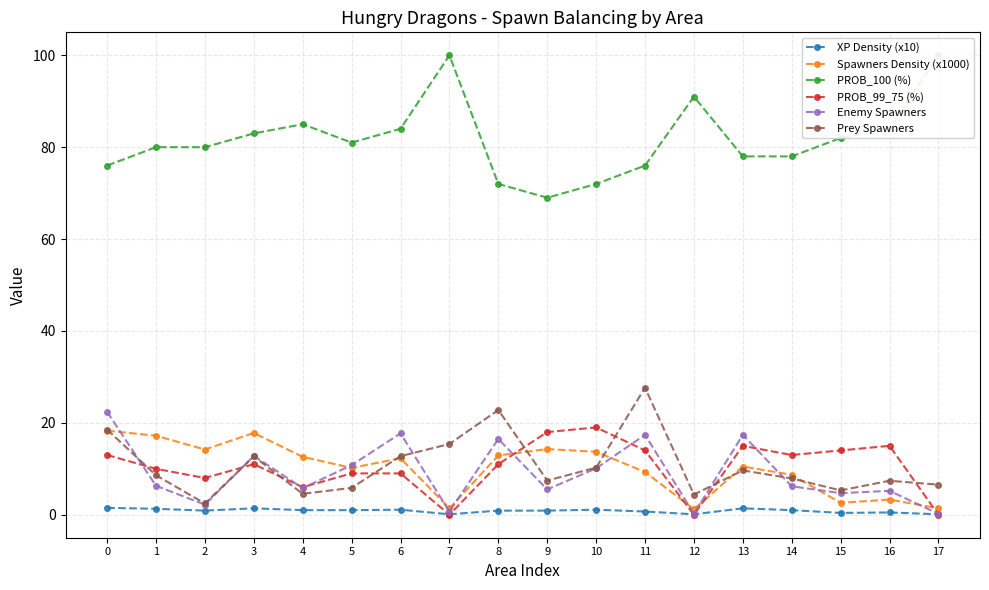

After their last crossing, which series has the higher values: Spawners Density (x1000) or Prey Spawners?

Prey Spawners